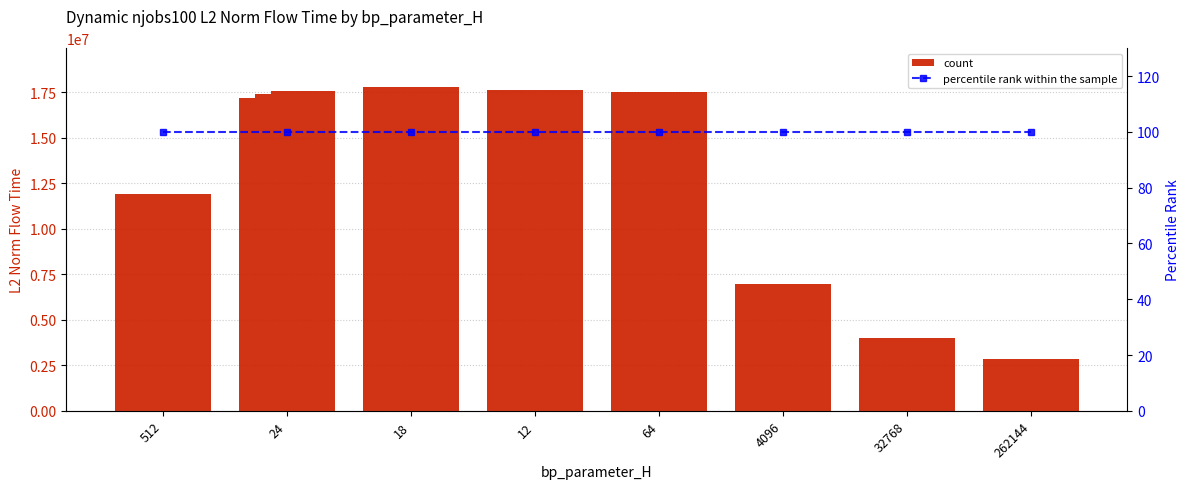

The mode2 series shows 27404761.9 at 64. True or false?

False